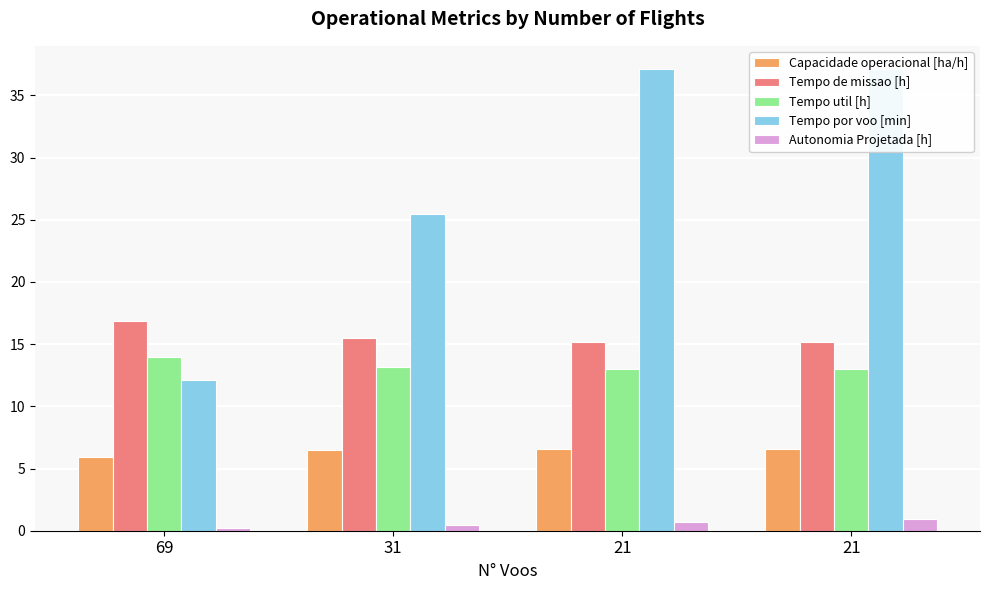

True or false: Capacidade operacional [ha/h] has a value of 6.6 at 21.

True